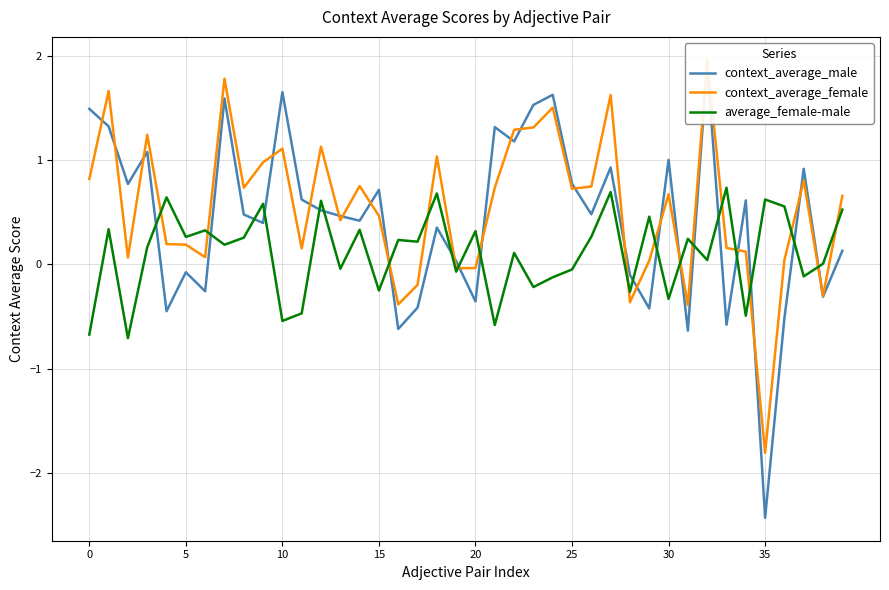

Which series has the widest spread of values?

context_average_male